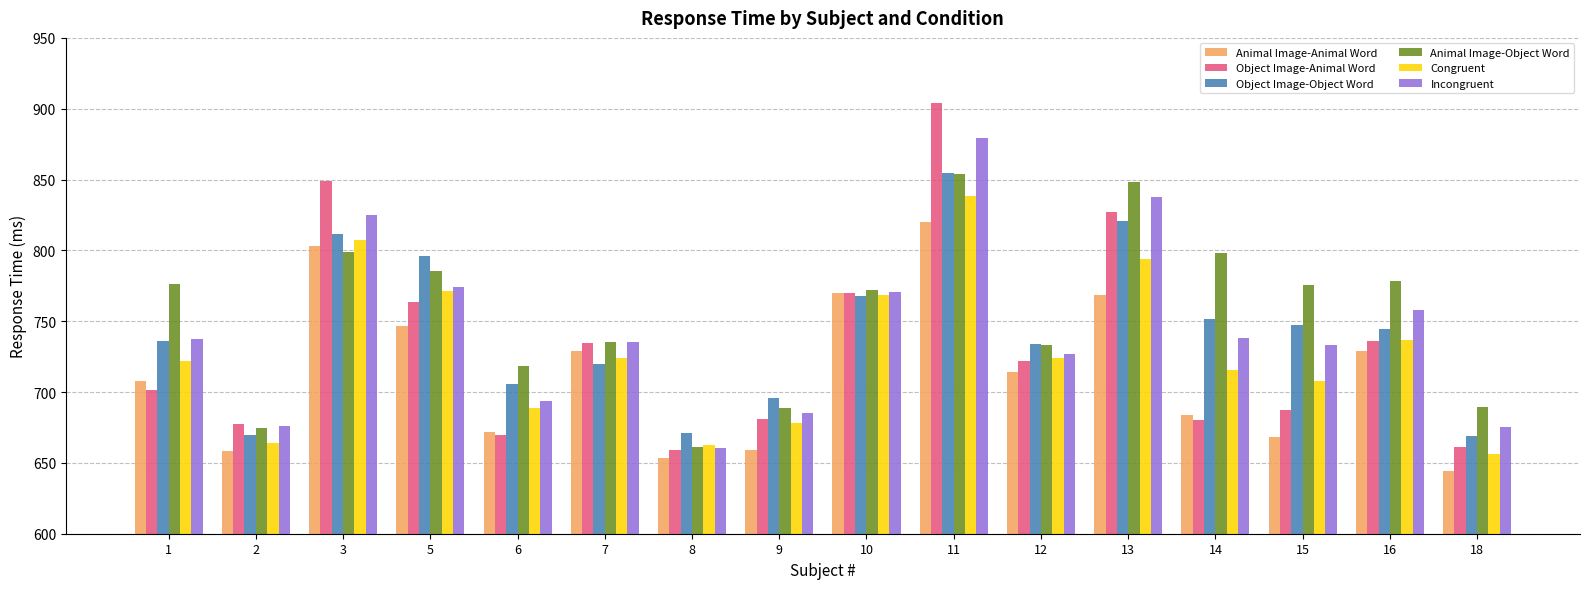

Read the Object Image-Object Word value at 6.

705.9